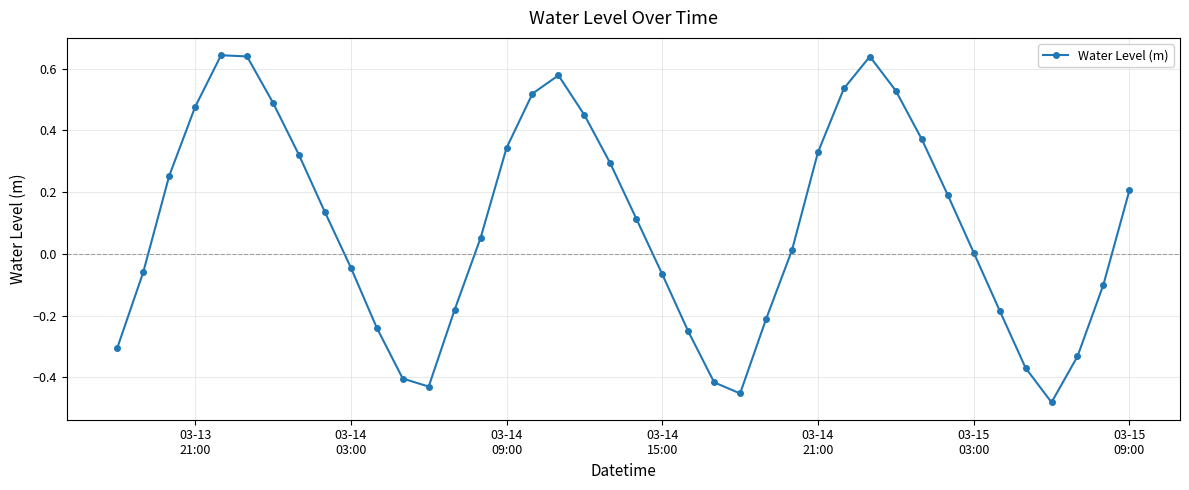

What is the sum of all values?

3.6